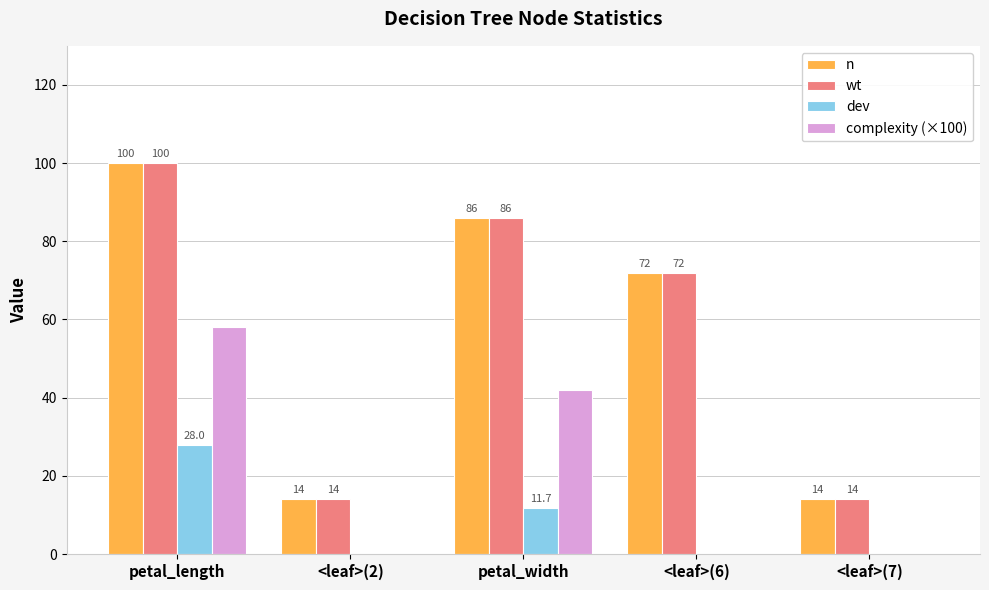

What is the sum of all wt values?

286.0